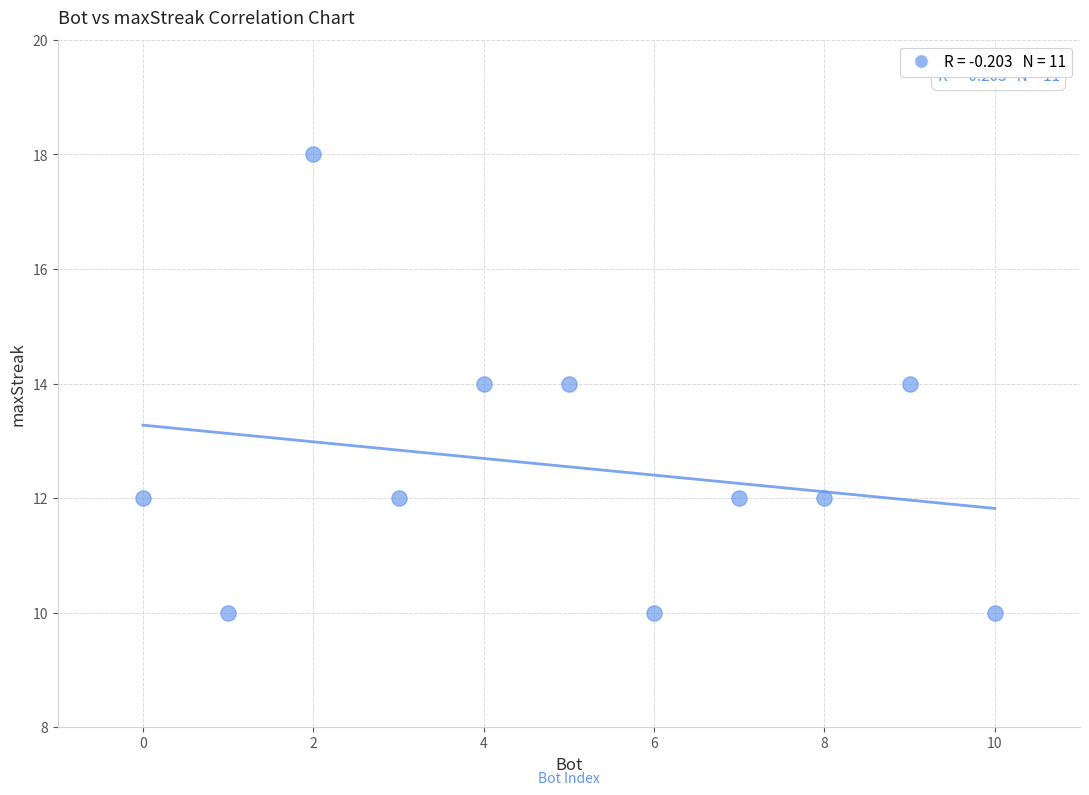

What is the range of X values (max minus min)?

10